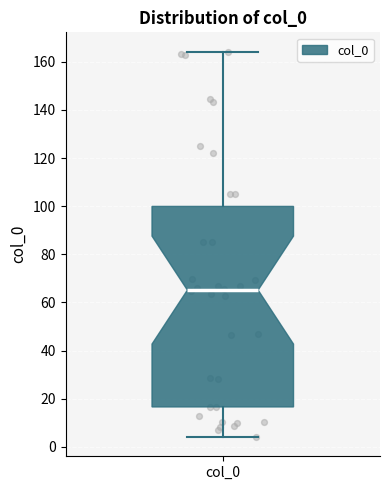

Where is the upper edge of the box for col_0 on the y-axis? The values are not printed on the chart, so give them approximately, as read against the axis.

100